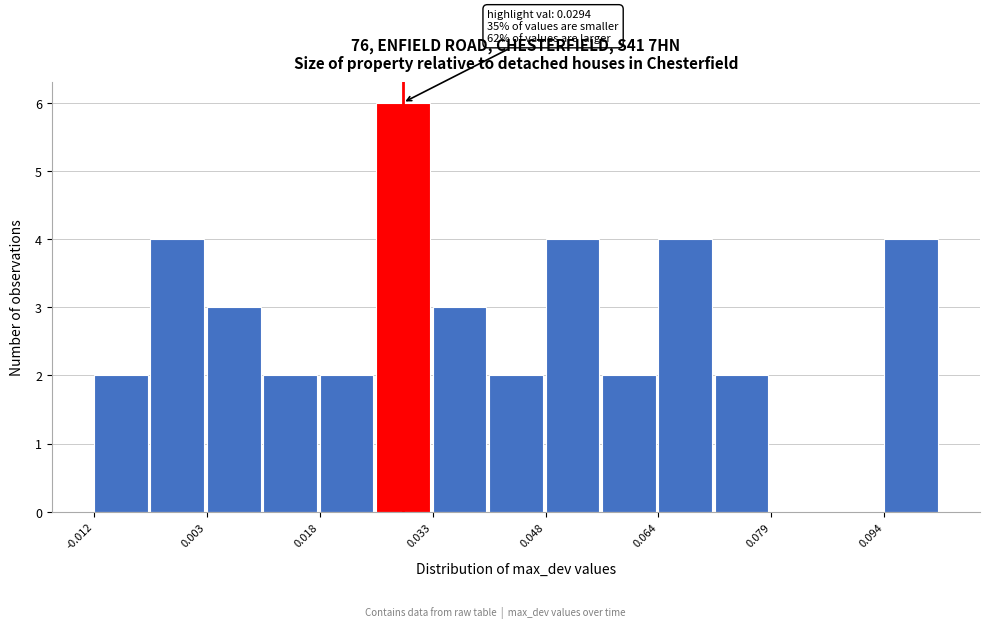

Around what value on the x-axis is the tallest bar? Give the approximate position of its centre, as read against the axis.

0.030